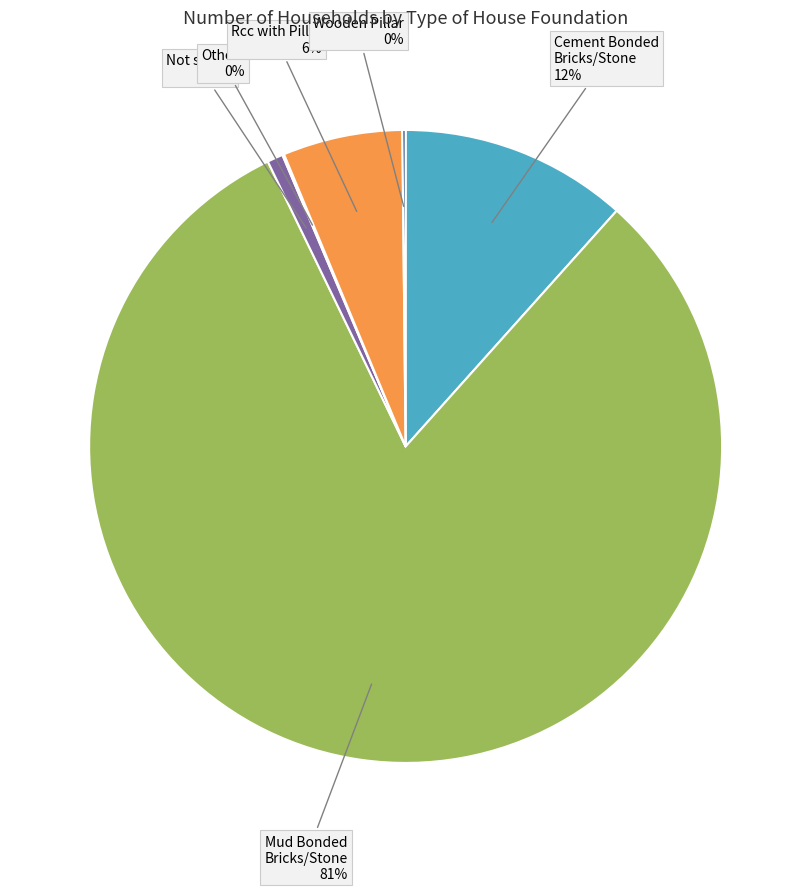

To the nearest percent, what is the difference between the largest and smallest slice percentages?

81%